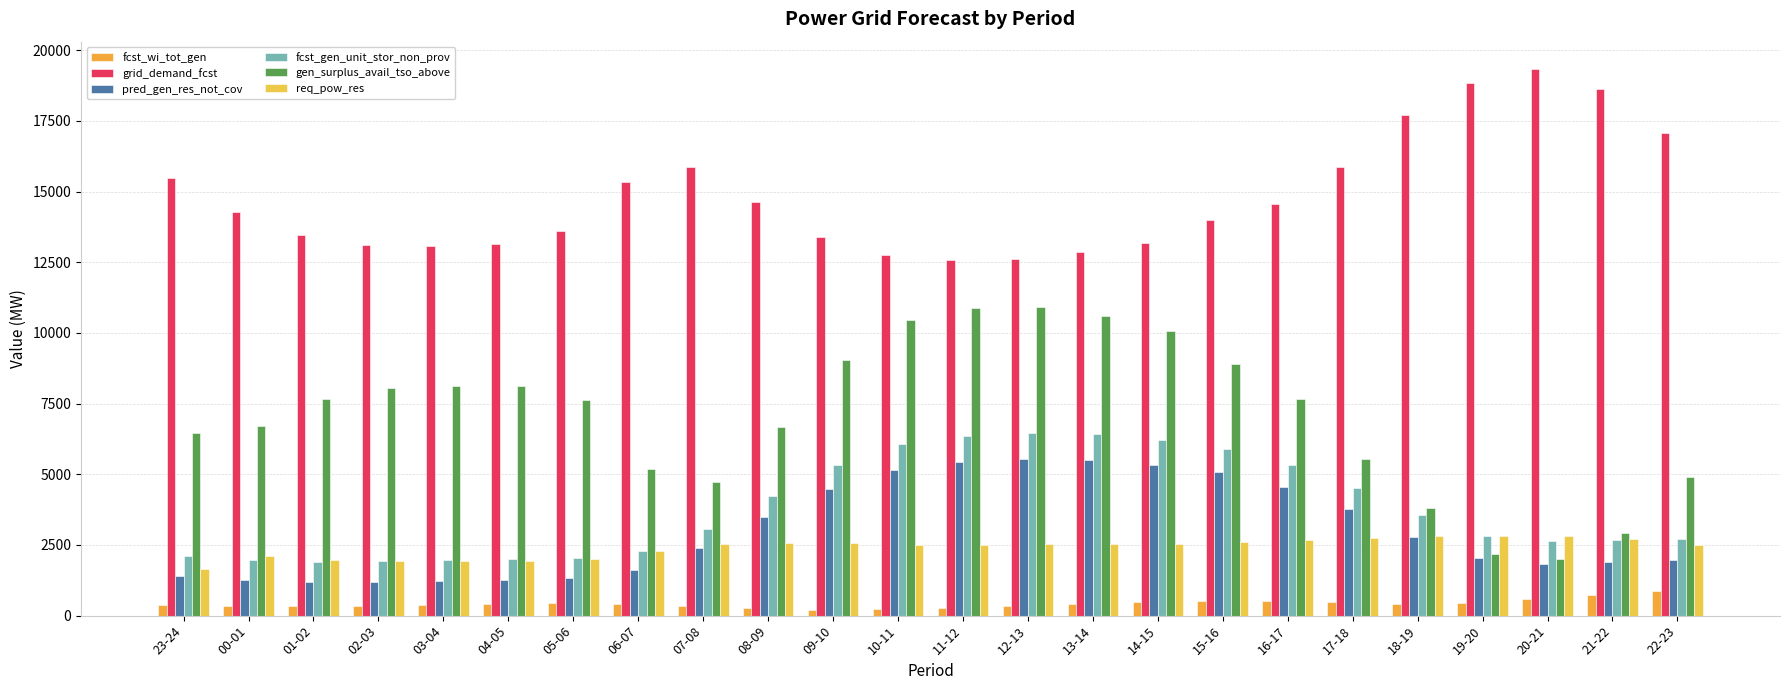

Which series has the largest total across all categories?

grid_demand_fcst